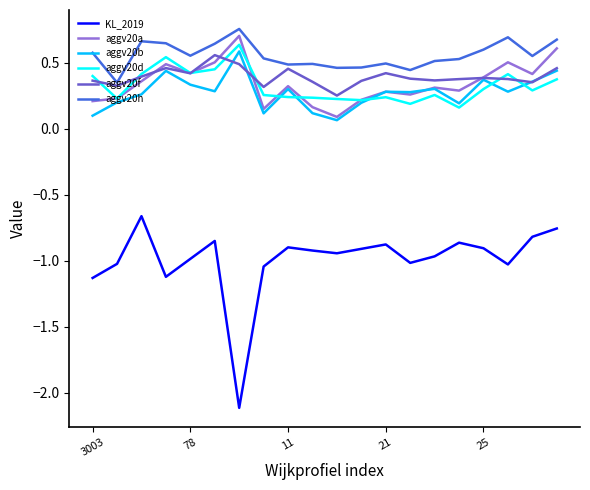

True or false: aggv20a and aggv20h cross at least once.

False